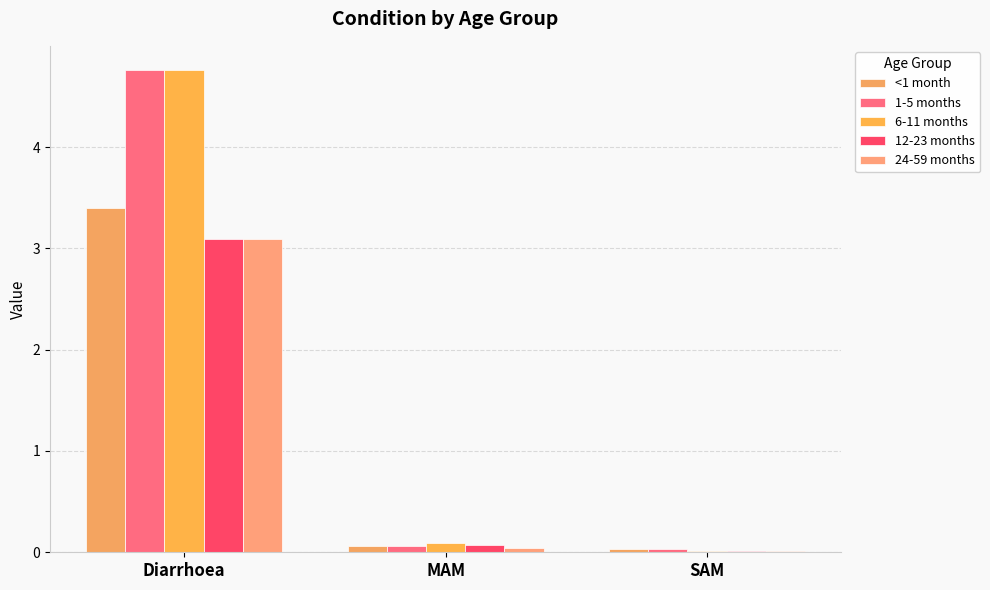

Are the bars horizontal?

No